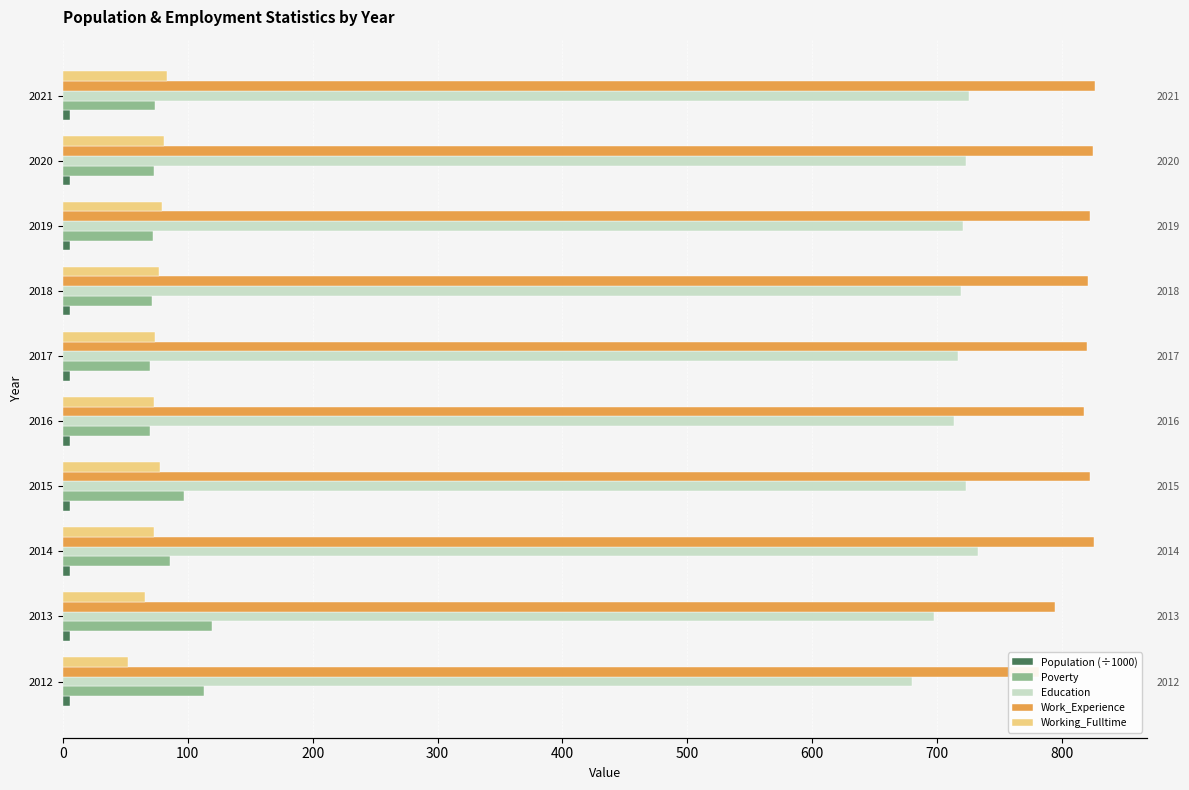

Reading left to right, extract all data points from this chart.

Population (÷1000): 5.3	5.3	5.4	5.5	5.5	5.5	5.5	5.5	5.6	5.6
Poverty: 113.0	119.0	86.0	97.0	70.0	70.0	71.0	72.0	73.0	74.0
Education: 680.0	698.0	733.0	723.0	714.0	717.0	719.0	721.0	723.0	726.0
Work_Experience: 782.0	795.0	826.0	823.0	818.0	820.0	821.0	823.0	825.0	827.0
Working_Fulltime: 52.0	66.0	73.0	78.0	73.0	74.0	77.0	79.0	81.0	83.0